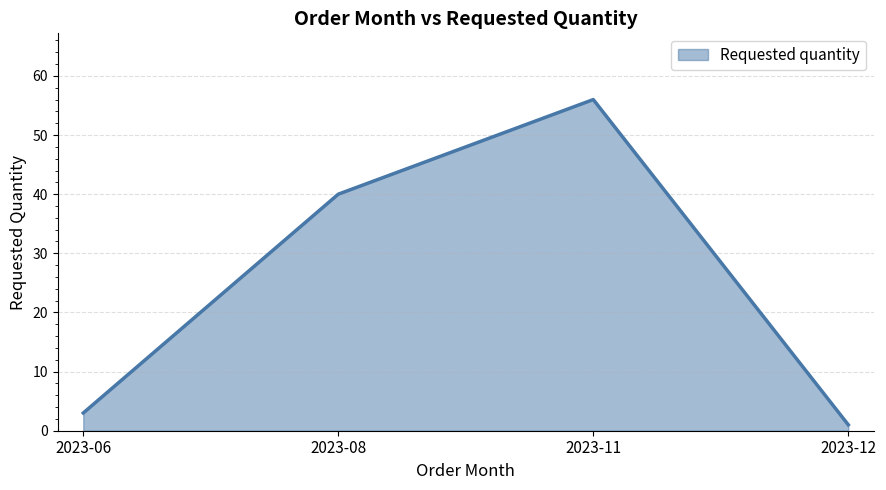

Between 2023-08 and 2023-11, which is larger?

2023-11